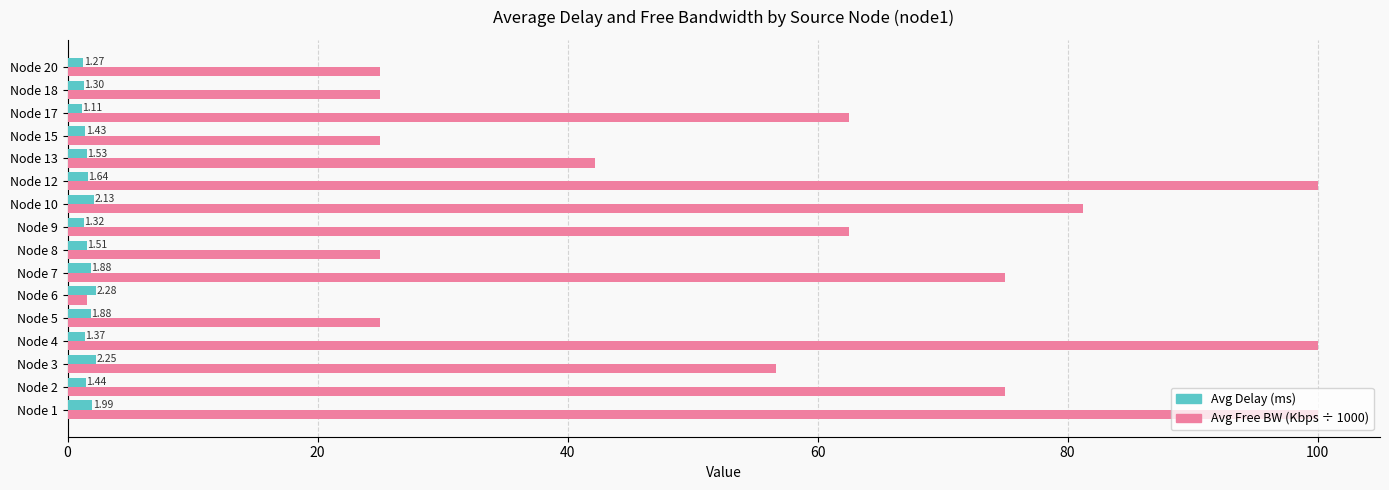

What is the difference between the highest and lowest values at Node 5?

23.1